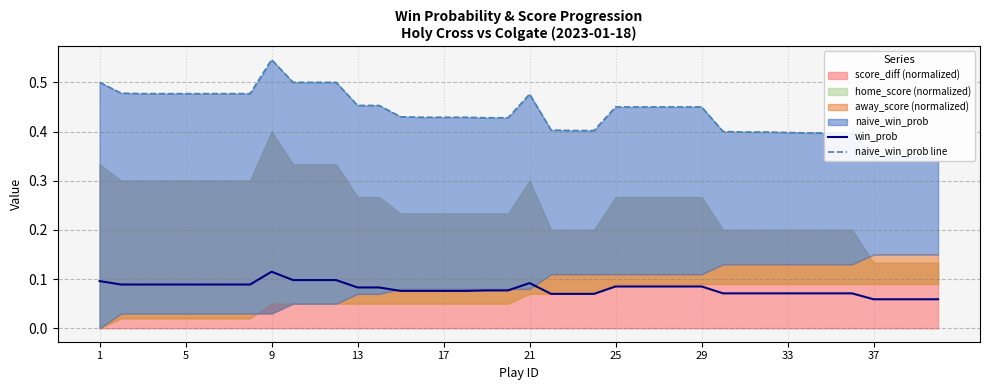

In win_prob, how many points are higher than both neighbors (excluding endpoints)?

2